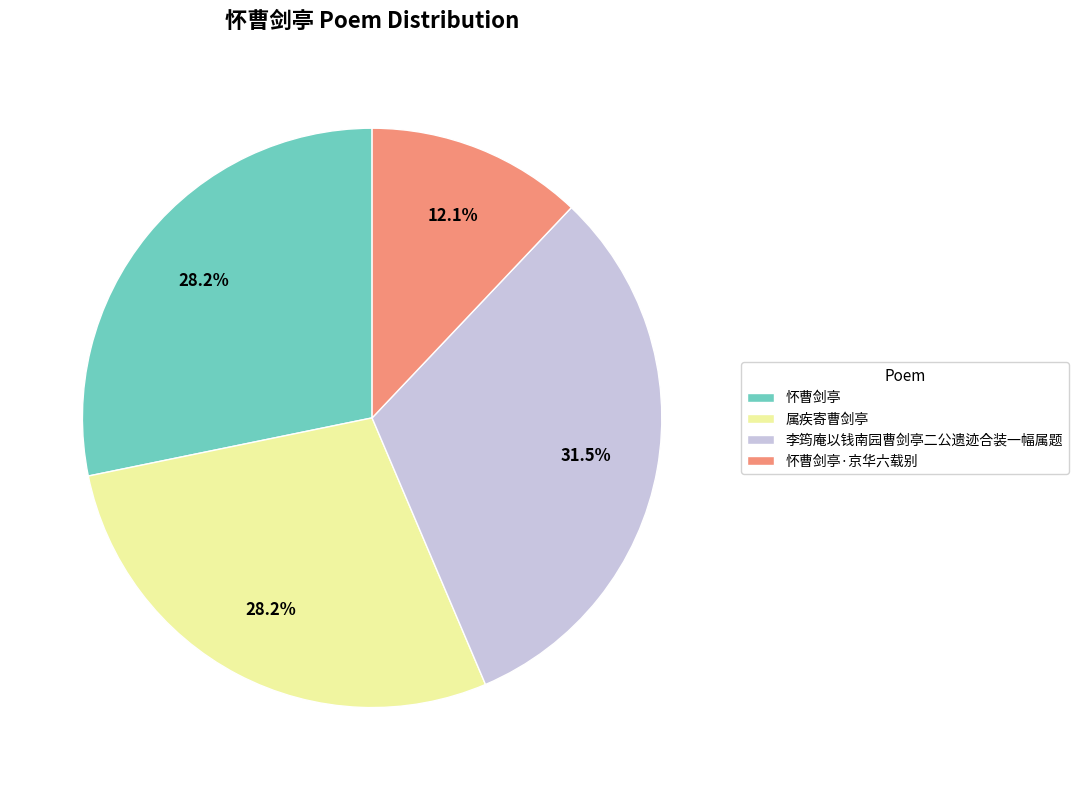

Is 属疾寄曹剑亭 the majority of the pie?

No